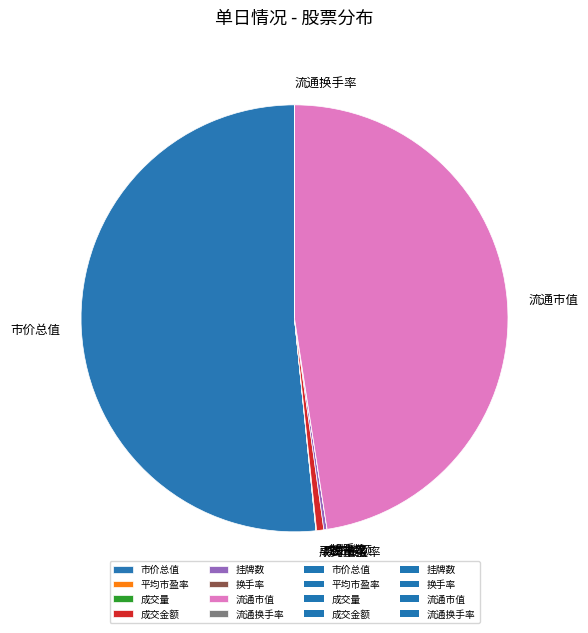

What is the largest slice in the pie chart?

市价总值